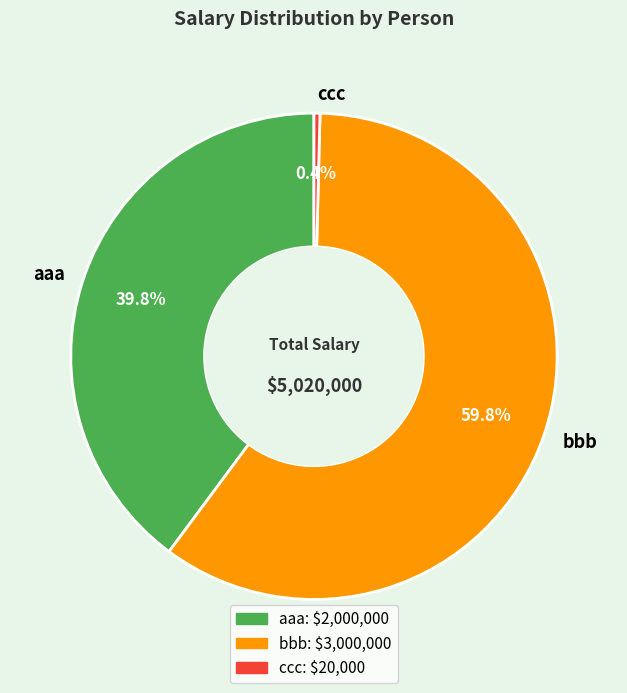

What is the majority slice?

bbb